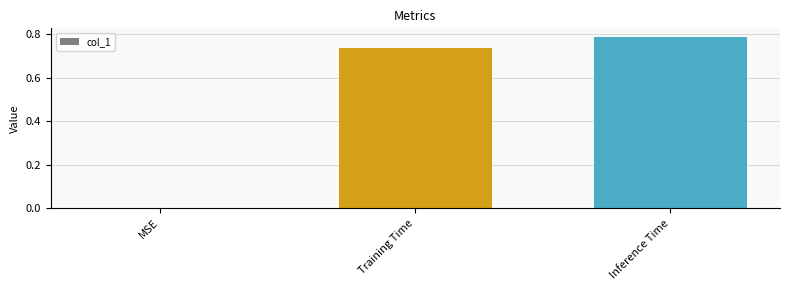

True or false: the data shows 0.0 at MSE.

True